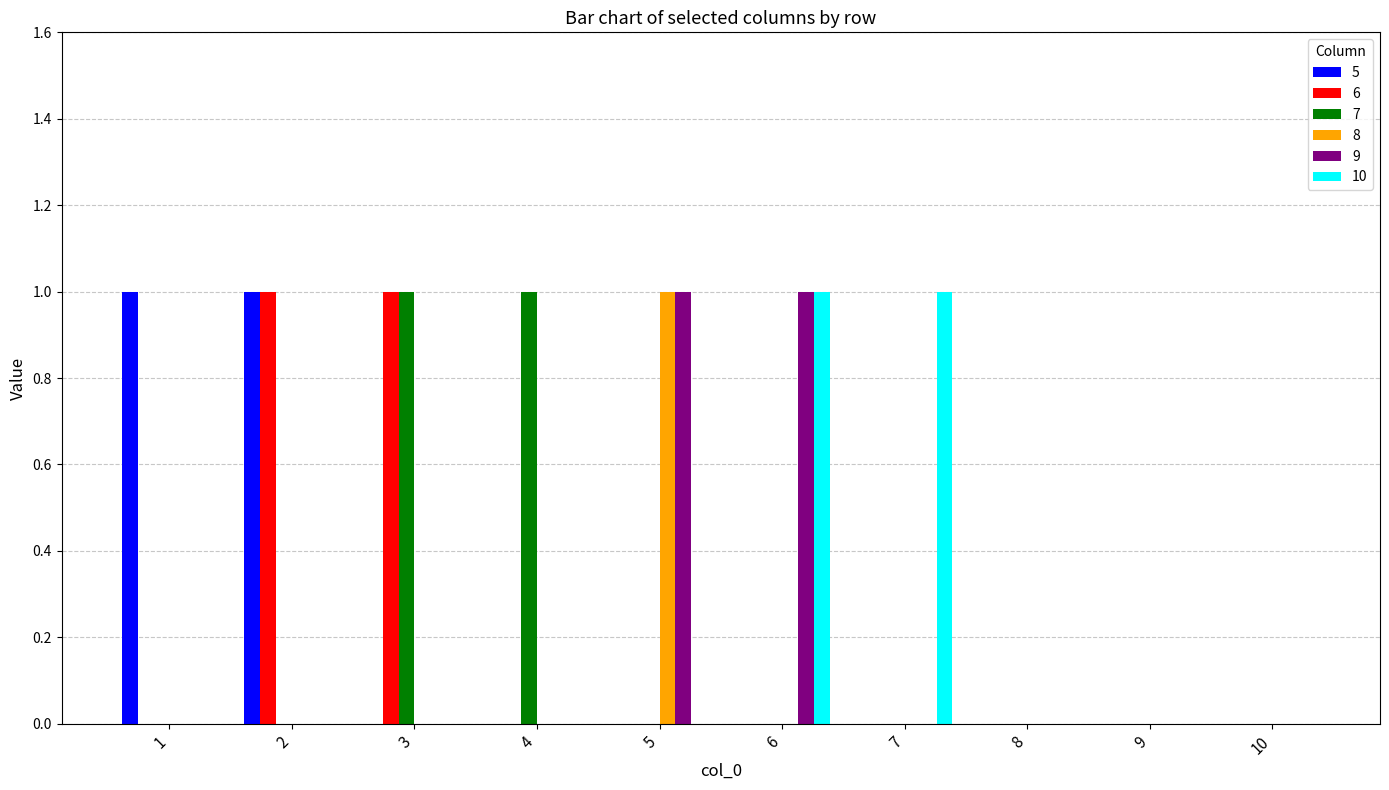

Between 7 and 9, which series saw the biggest shift?

10